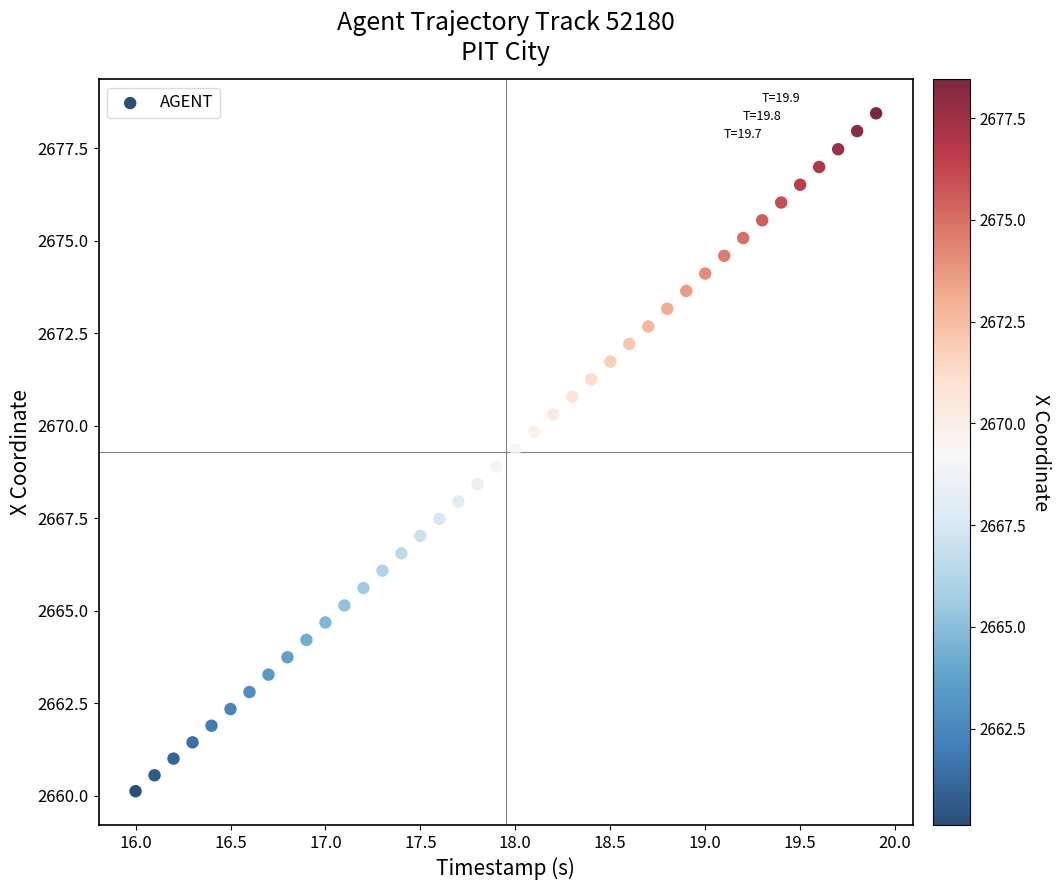

What is the range of Y values (max minus min)?

18.3